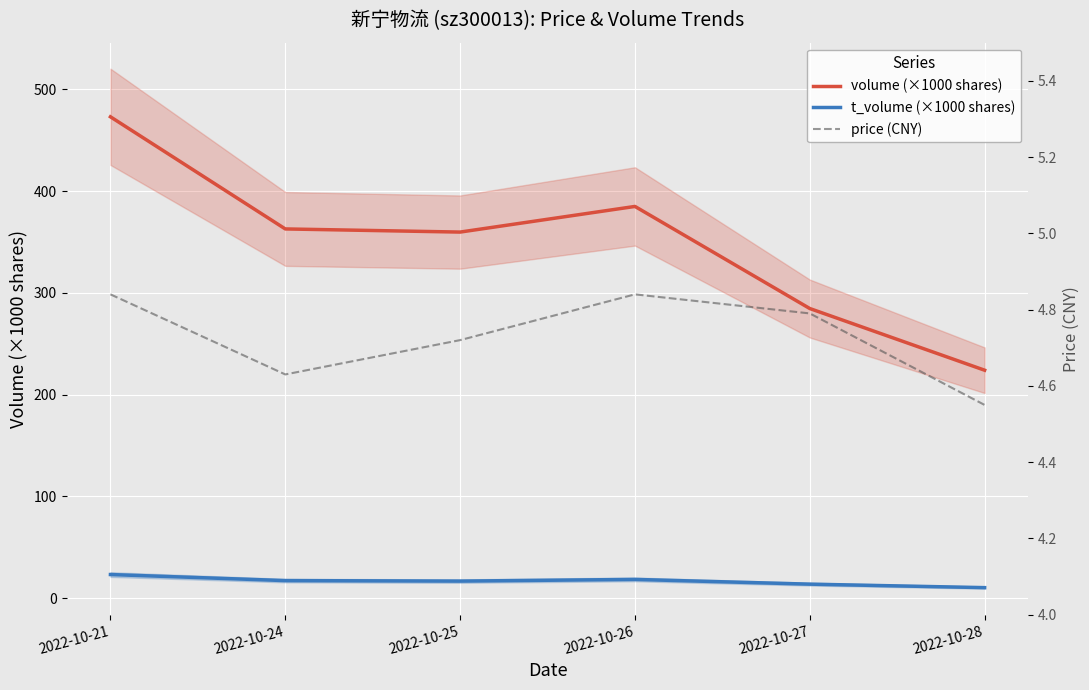

Reading right to left, transcribe all the data shown in this chart.

volume (×1000 shares): 224.0	284.7	385.0	359.8	362.9	473.1
t_volume (×1000 shares): 10.4	13.8	18.4	16.8	17.3	23.2
price (CNY): 4.5	4.8	4.8	4.7	4.6	4.8